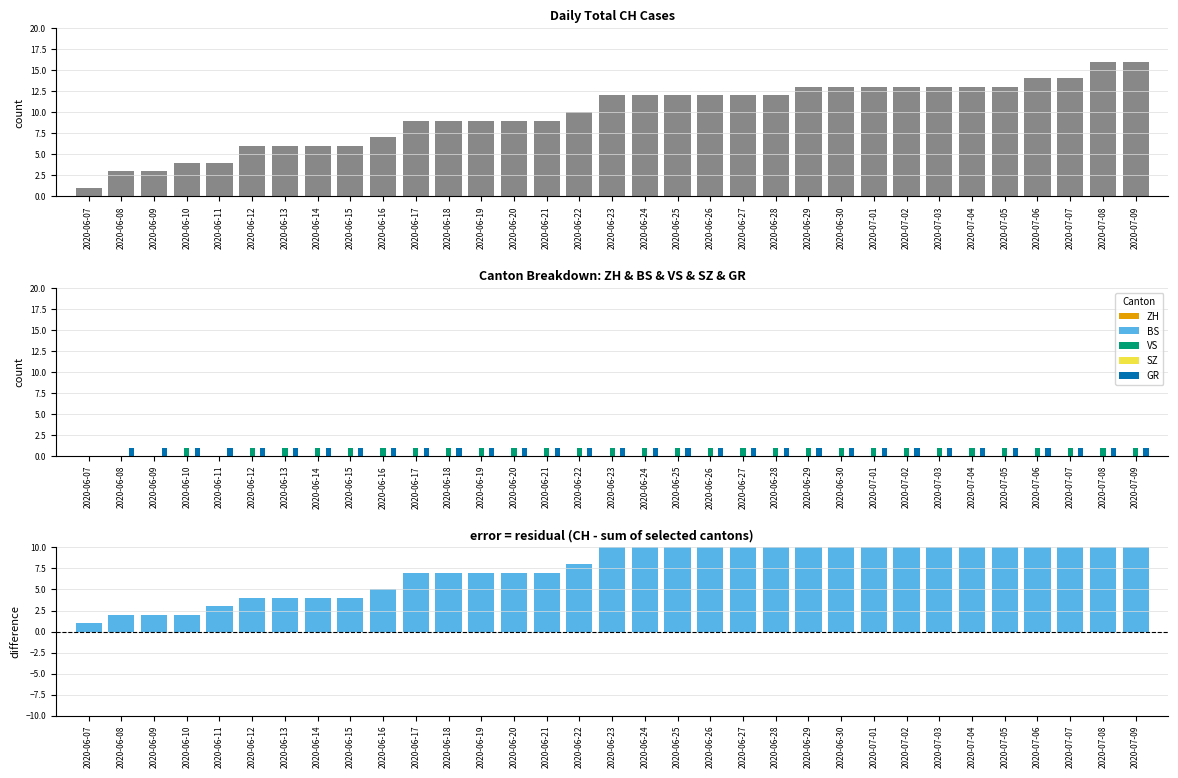

What is the total value across all series at 2020-06-25?

14